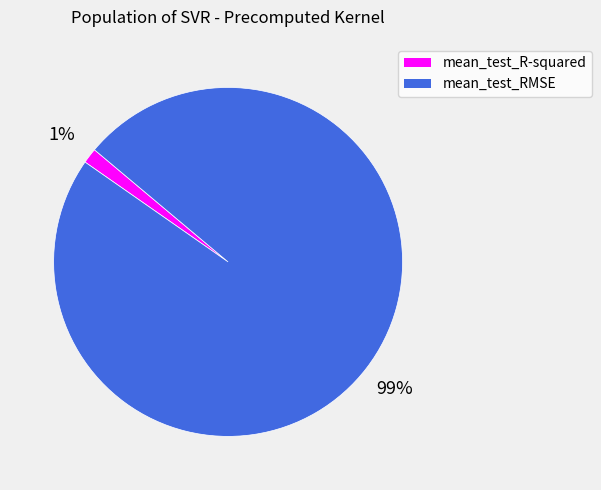

Is there a majority slice in this chart?

Yes